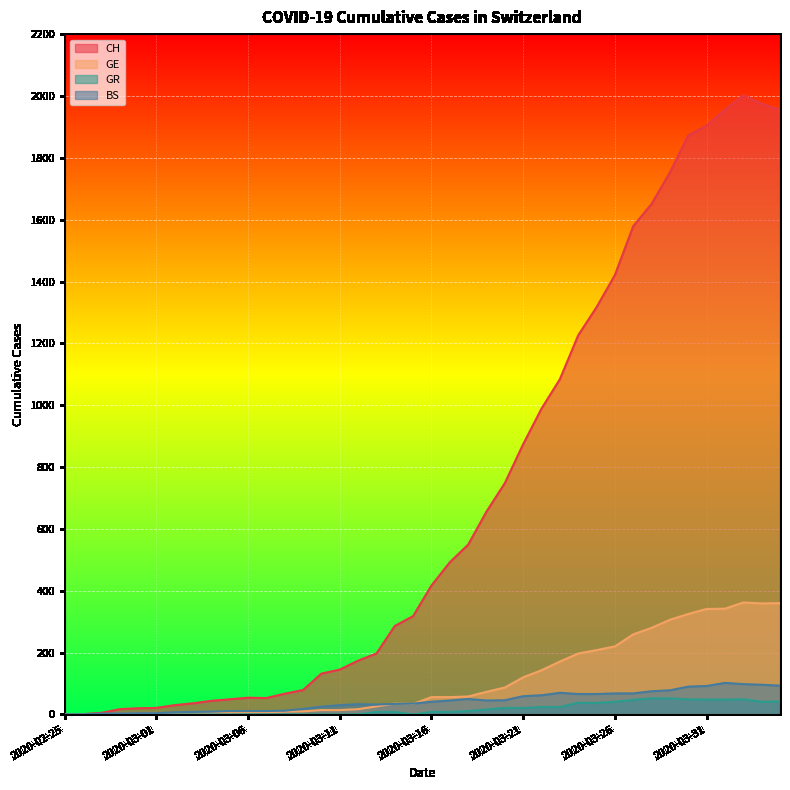

At which label does CH first exceed 417?

2020-03-17